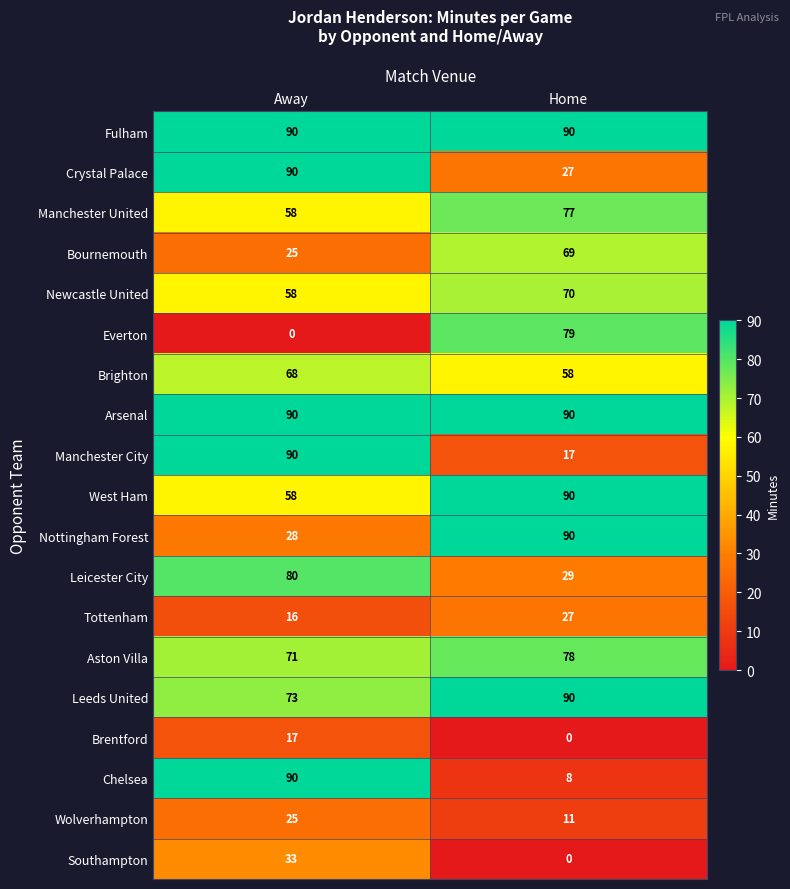

What is the maximum value for Newcastle United?

70